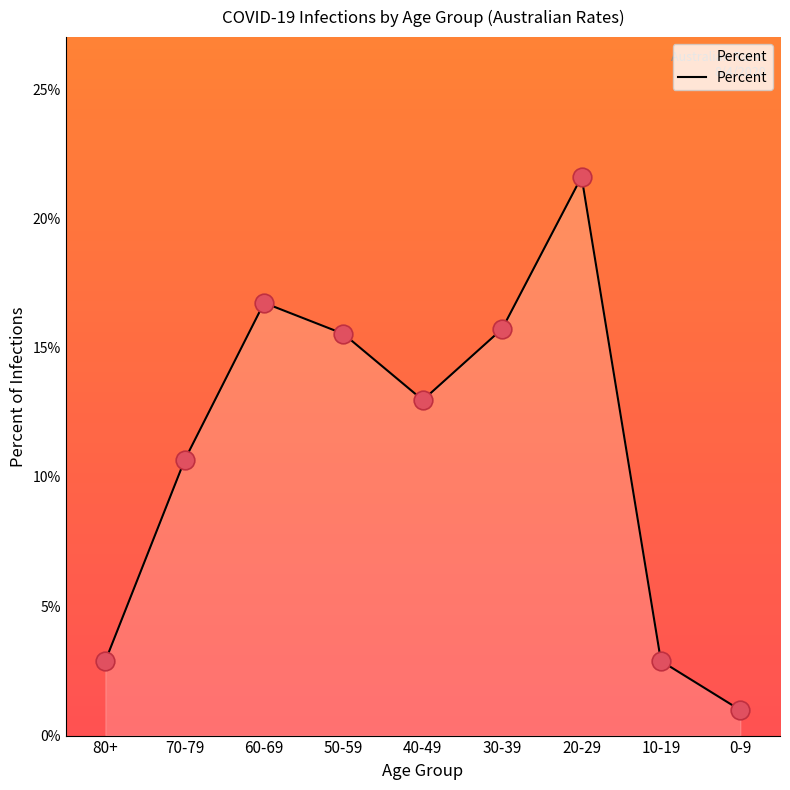

Between 70-79 and 10-19, which is larger?

70-79